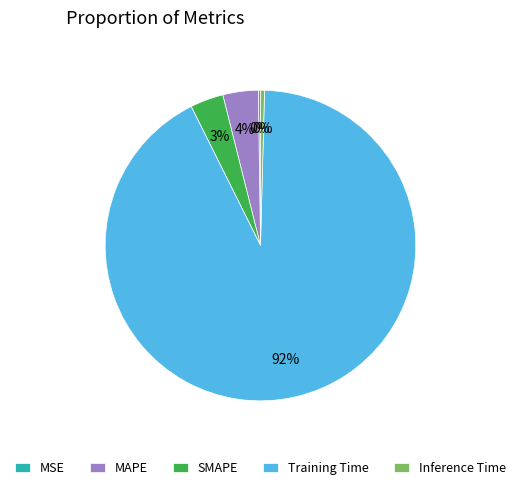

Do MAPE and Inference Time together represent more than half of the pie?

No